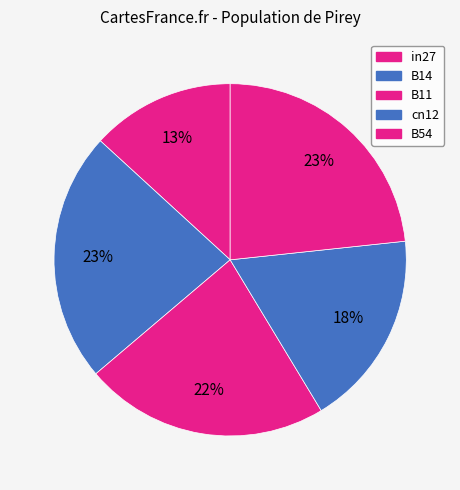

How many slices are in this pie chart?

5